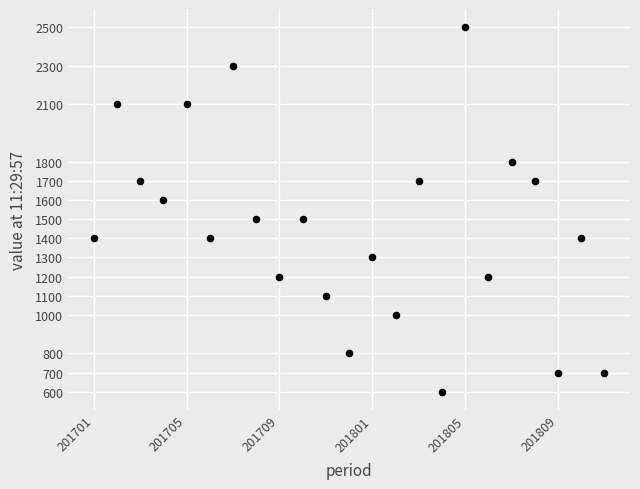

What is the range of Y values (max minus min)?

1900